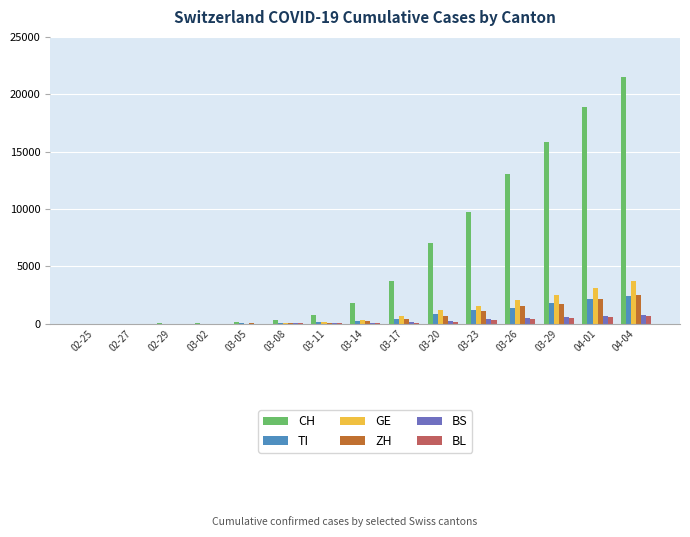

Which series has the widest spread of values?

CH